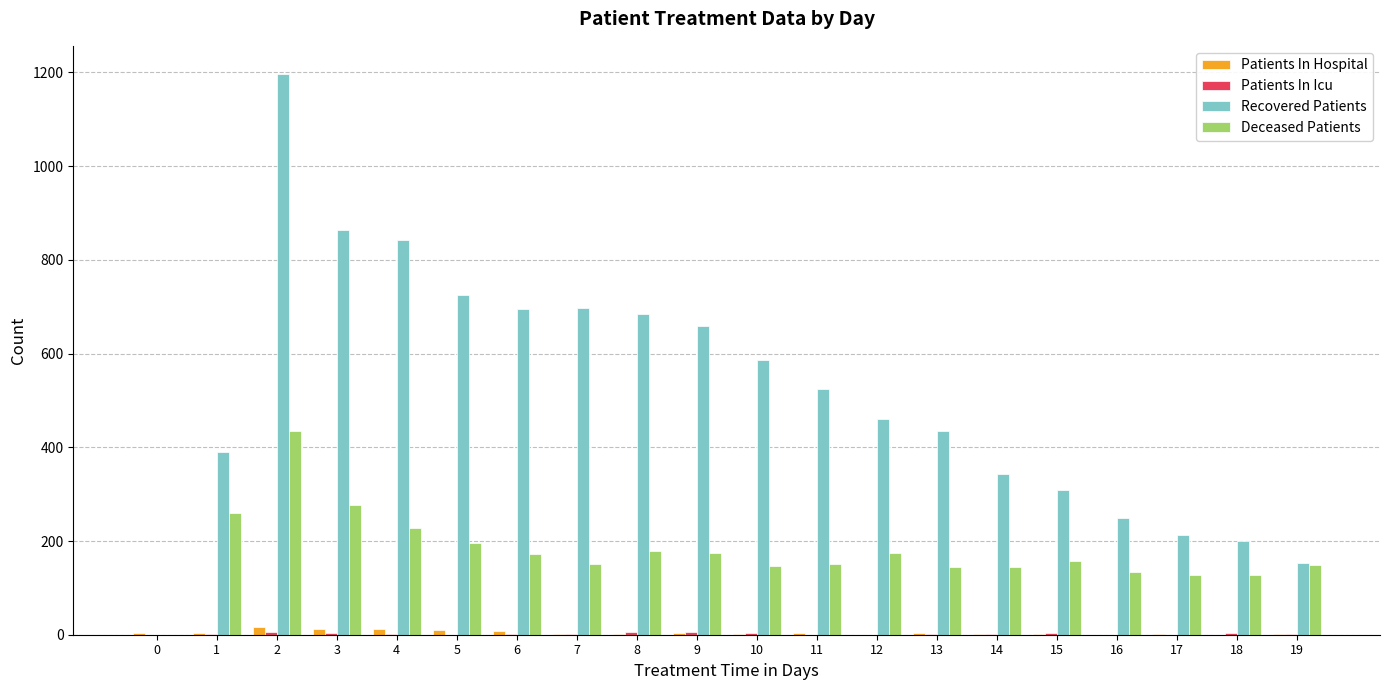

Which series has the largest total across all categories?

Recovered Patients